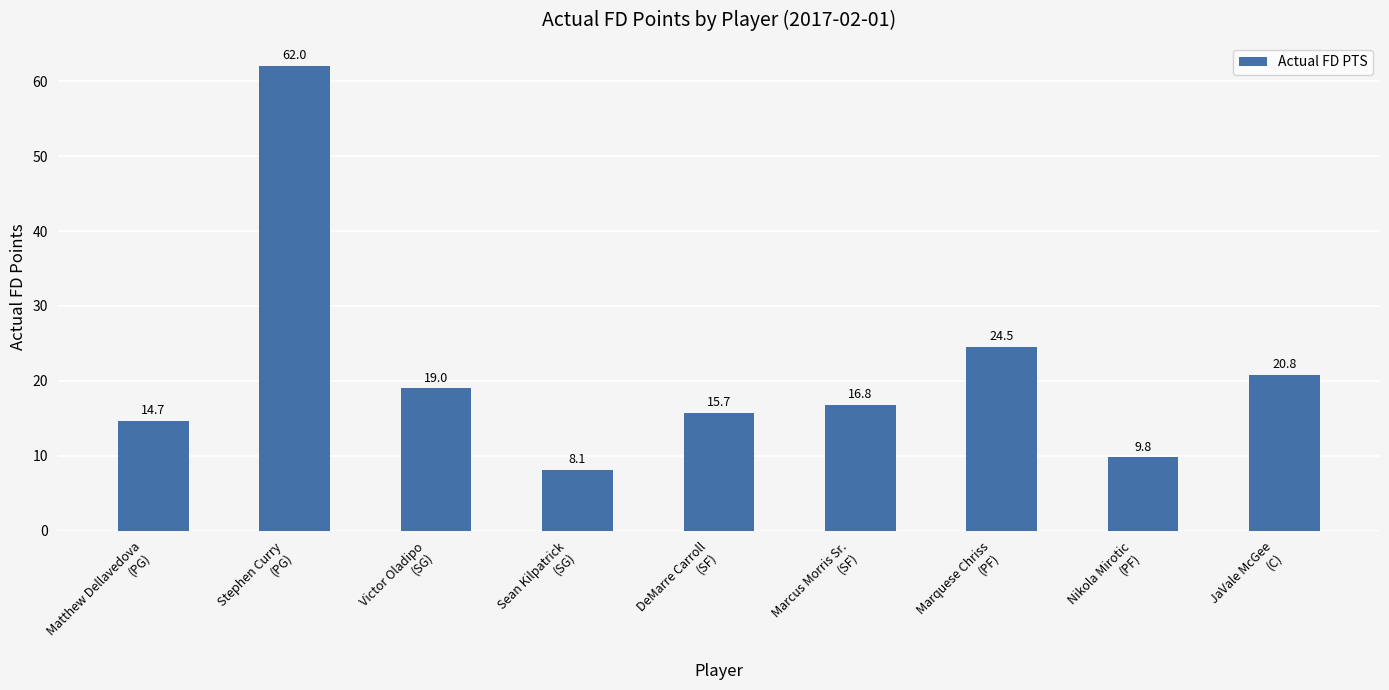

How many values are below 16?

4